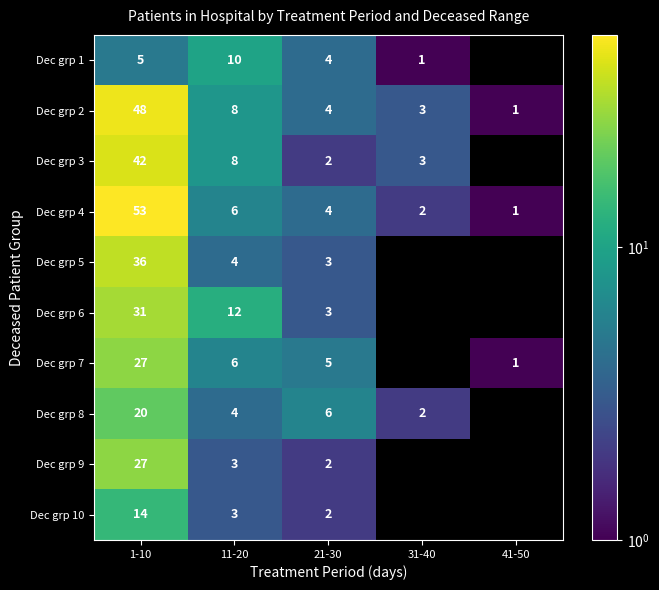

What is the spread (max minus min) of values at 21-30?

4